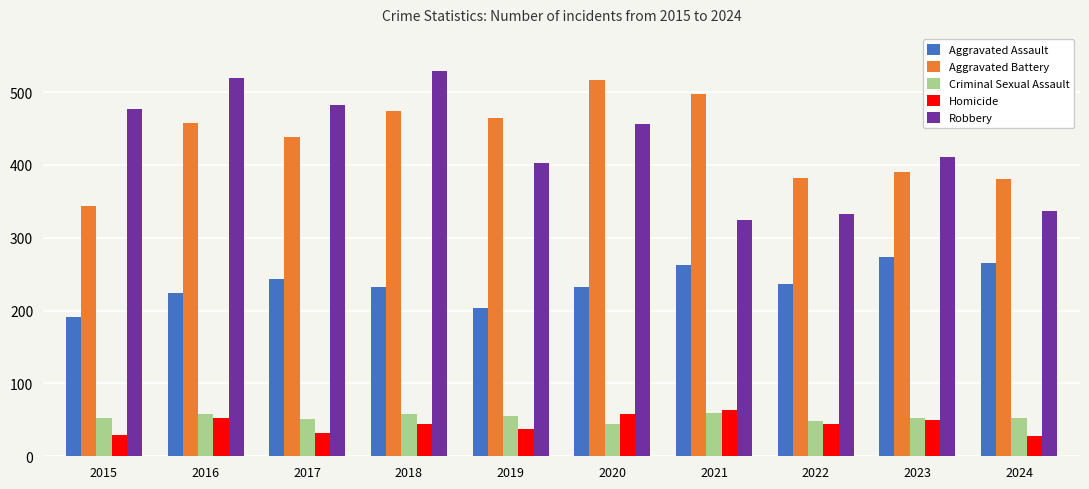

What is the difference between the maximum and second lowest values in the Aggravated Assault series?

69